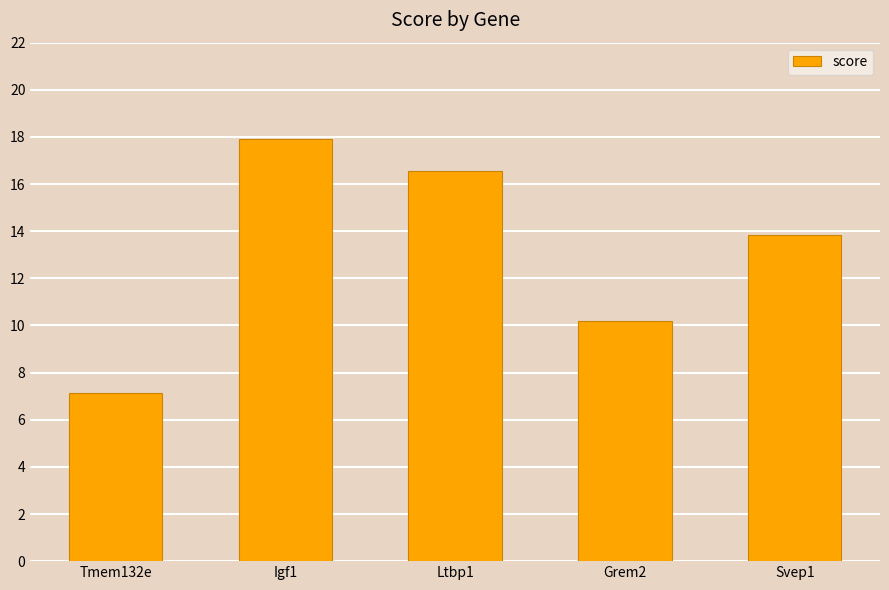

What is the approximate value at Svep1?

13.8